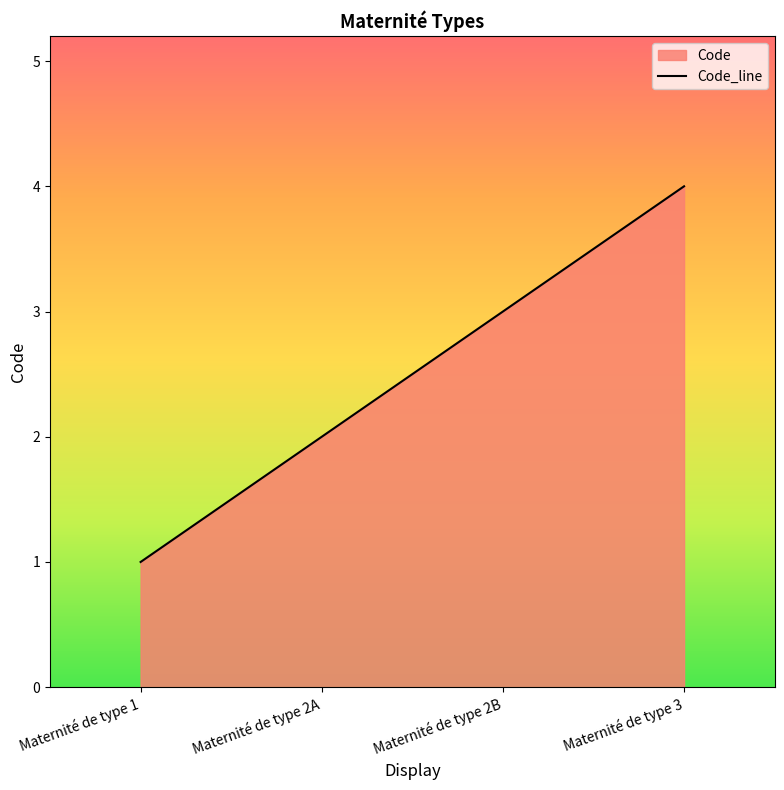

What is the difference between the maximum and second lowest values?

2